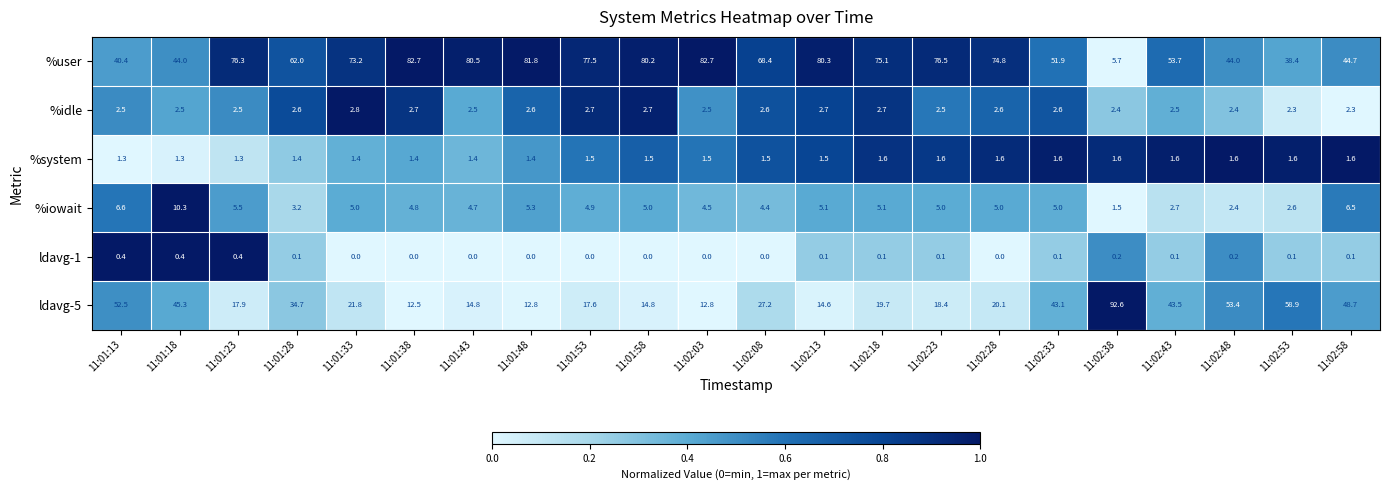

What is the sum of all ldavg-1 values?

2.4